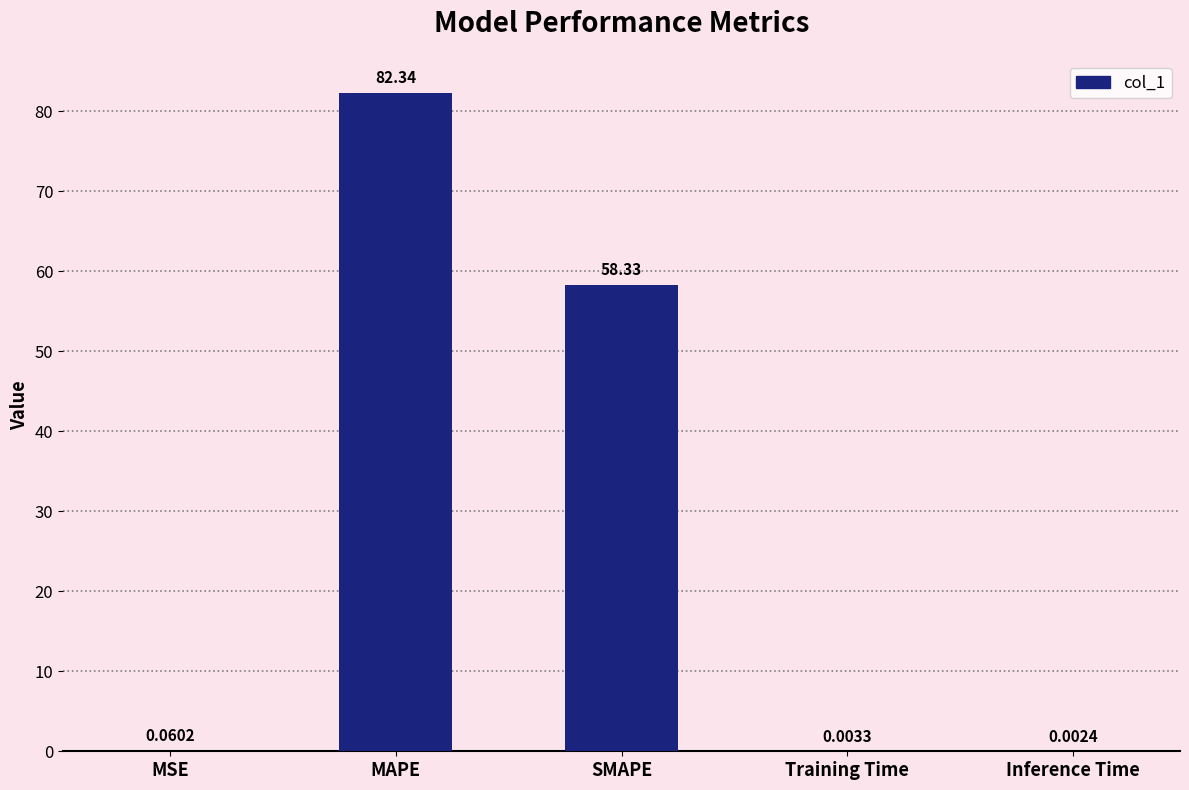

Between MAPE and SMAPE, which is larger?

MAPE